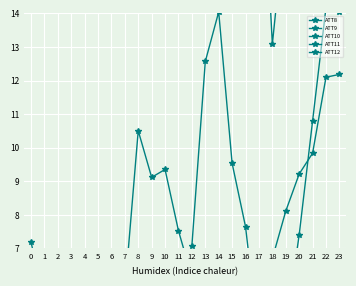

At how many categories does at least one series exceed 27?

8